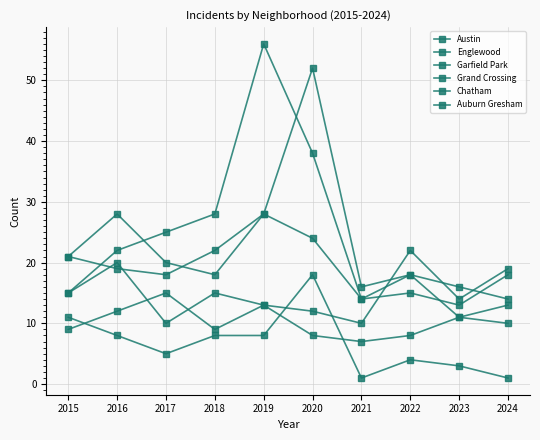

Which series has the largest total across all categories?

Garfield Park